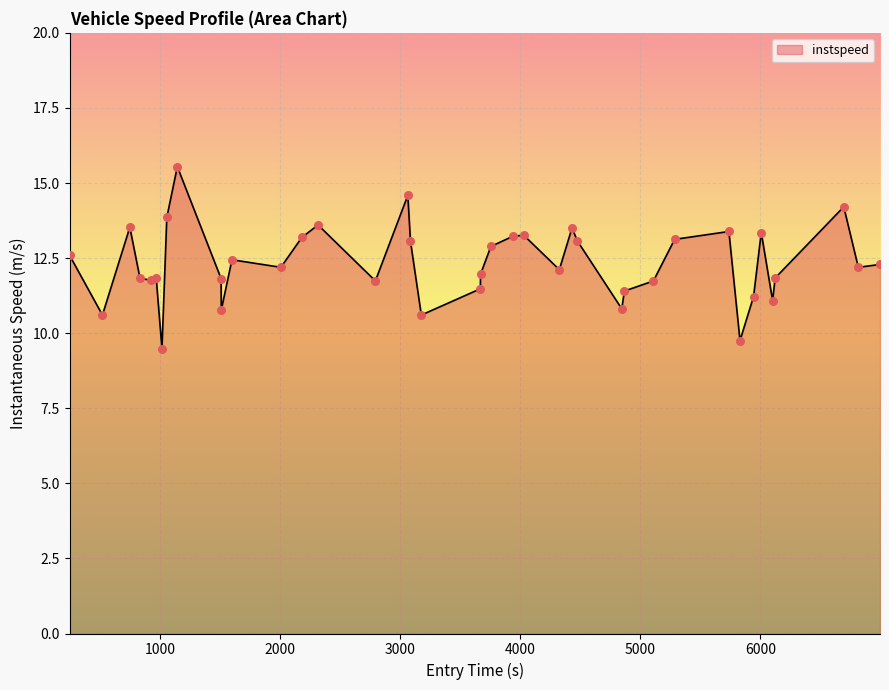

What is the greatest value displayed?

15.5